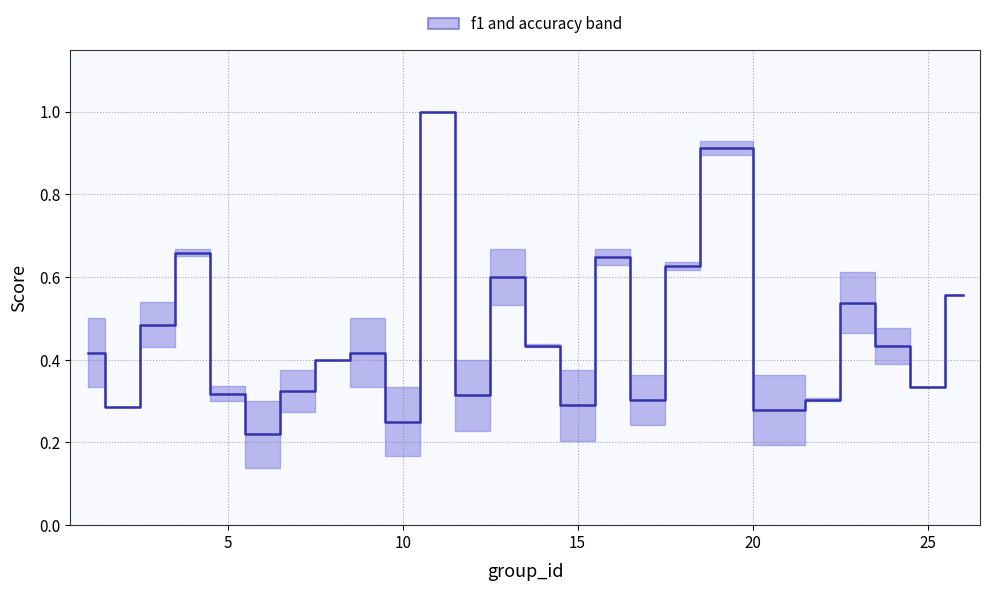

What is the difference between the maximum and second lowest values?

0.8